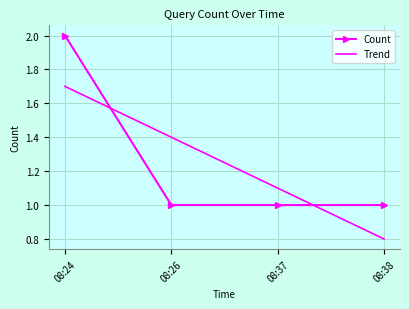

Reading left to right, what are all the values shown in this chart?

08:24=2	08:26=1	08:37=1	08:38=1